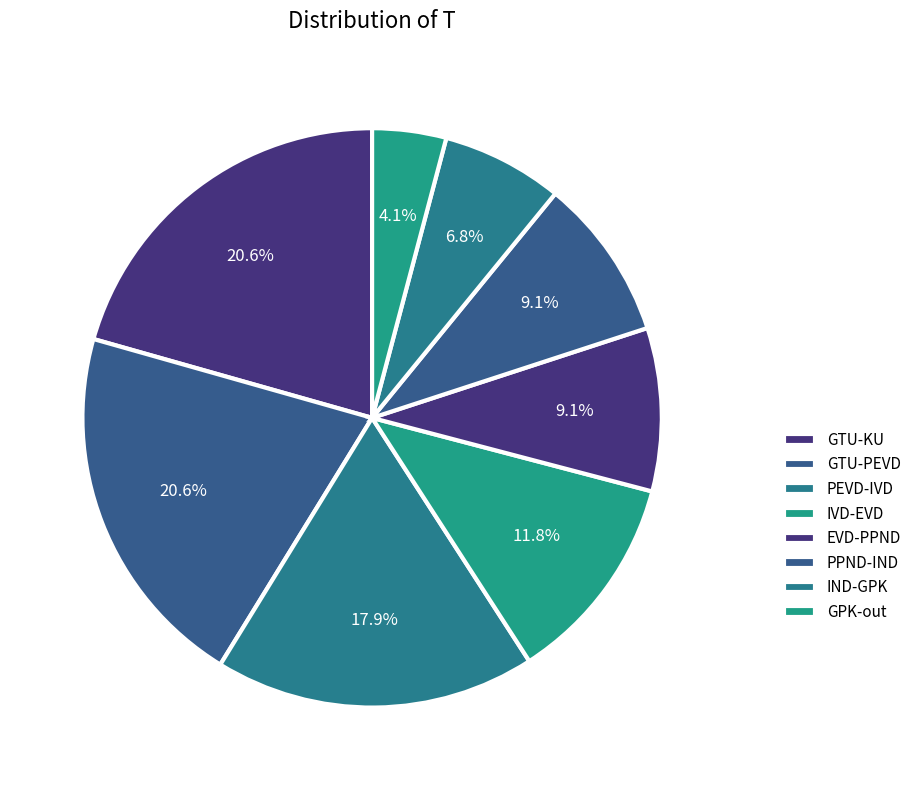

How many slices are in this pie chart?

8